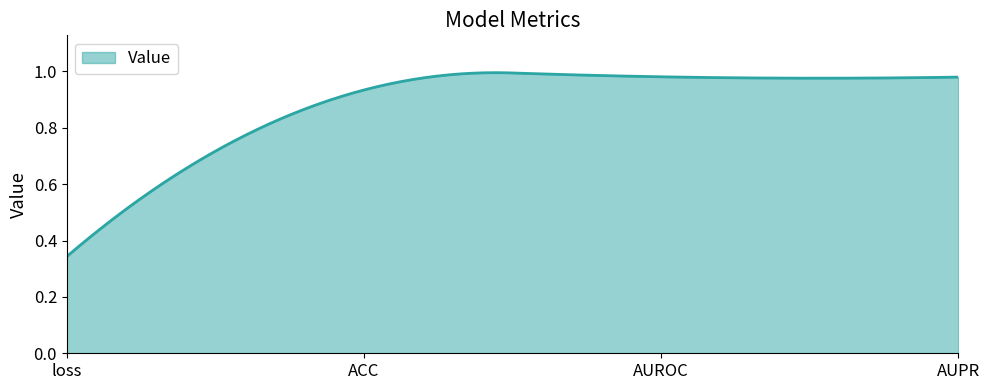

Which label corresponds to the largest value in the chart?

AUROC